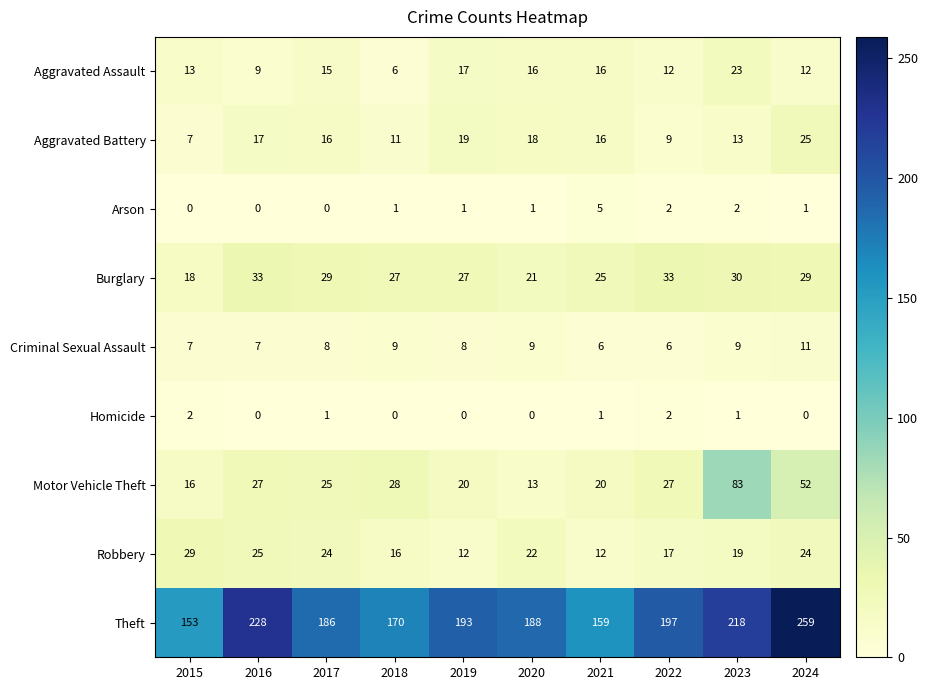

Which series changed the most between 2019 and 2024?

Theft